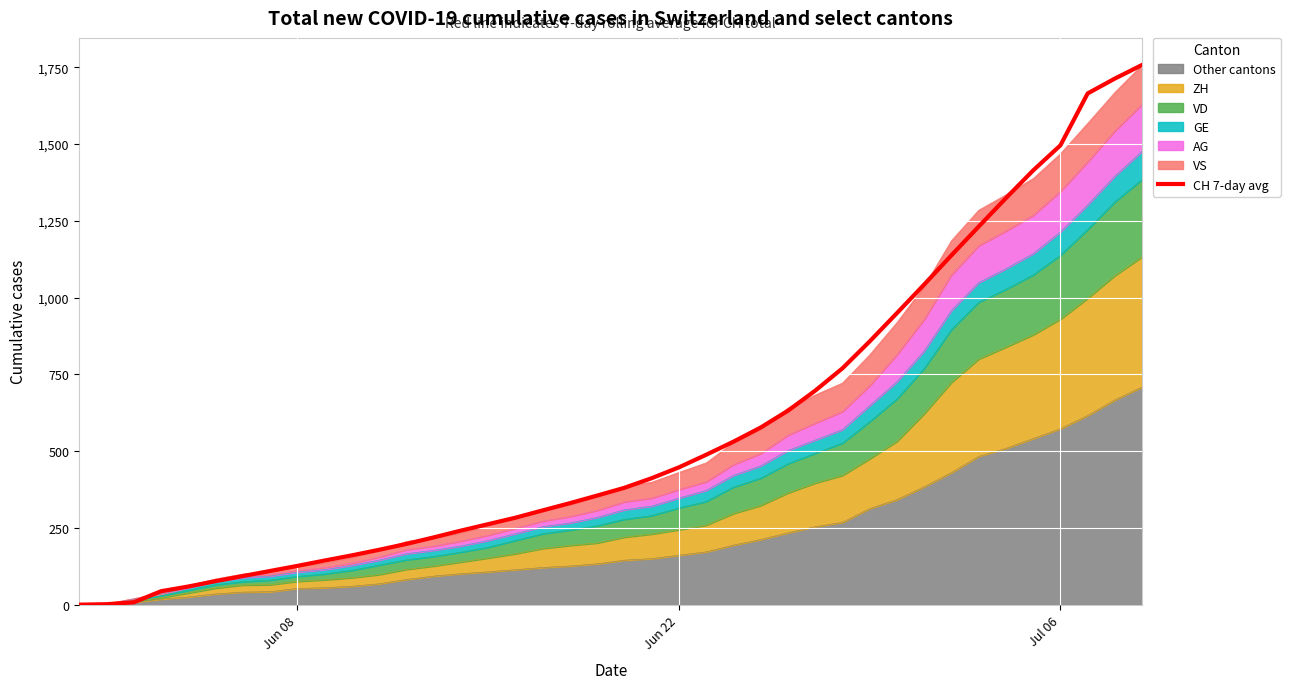

Which label corresponds to the smallest value in the chart?

Jun 08